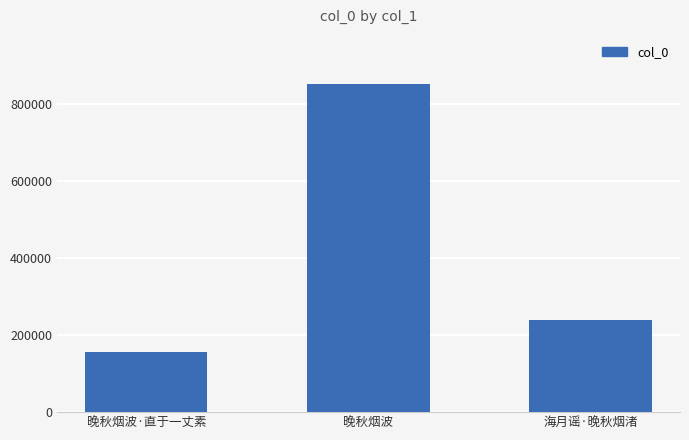

Does the chart contain stacked bars?

No